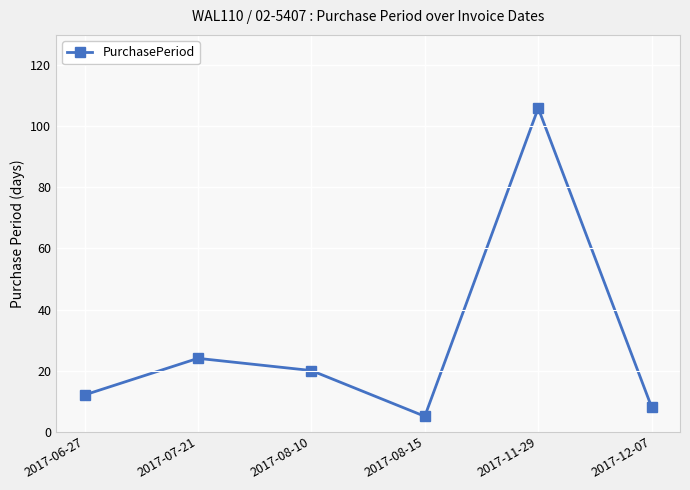

What position from the right is 2017-11-29?

2